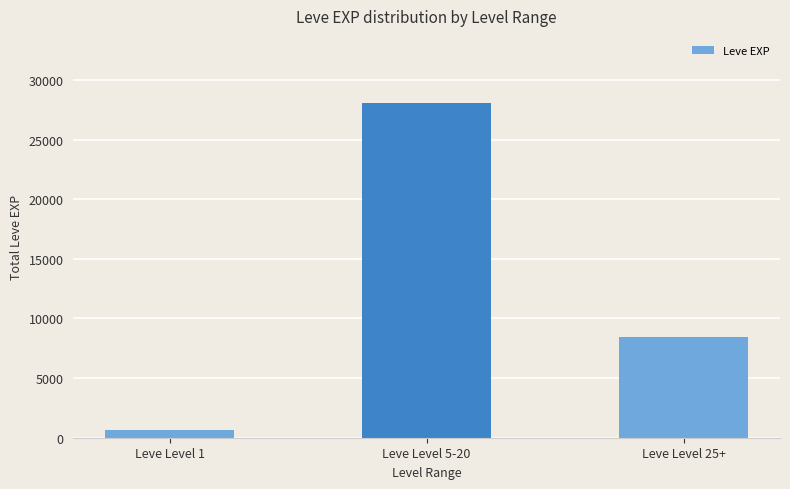

What is the value of the 3rd bar from the left?

8430